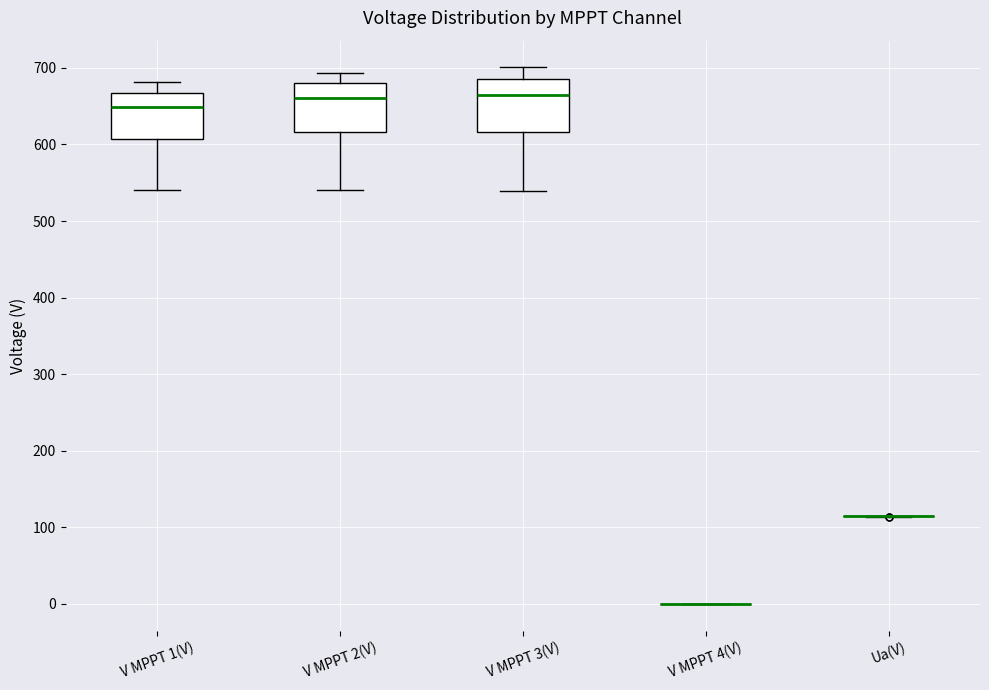

Reading left to right, read every box against the y-axis: the position of its median line, the range the box covers, and the ends of its whiskers. The values are not printed on the chart, so give them approximately, as read against the axis.

V MPPT 1(V): median 650, box 610 to 670, whiskers 540 to 680
V MPPT 2(V): median 660, box 620 to 680, whiskers 540 to 690
V MPPT 3(V): median 660, box 620 to 690, whiskers 540 to 700
V MPPT 4(V): box collapsed to a line at 0, whiskers 0 to 0
Ua(V): box collapsed to a line at 110, whiskers 110 to 110